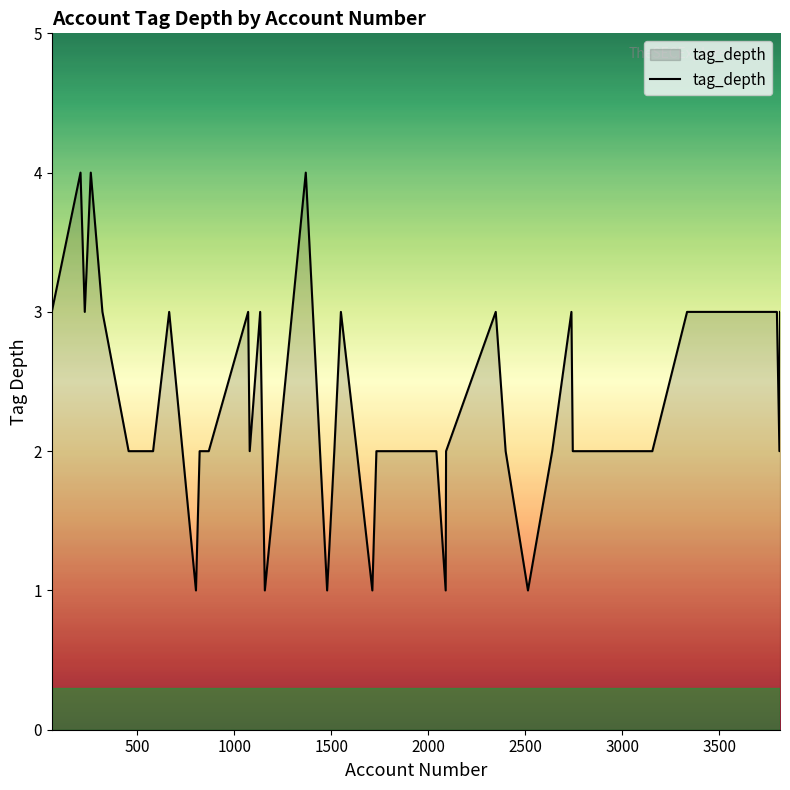

What is the greatest value displayed?

4